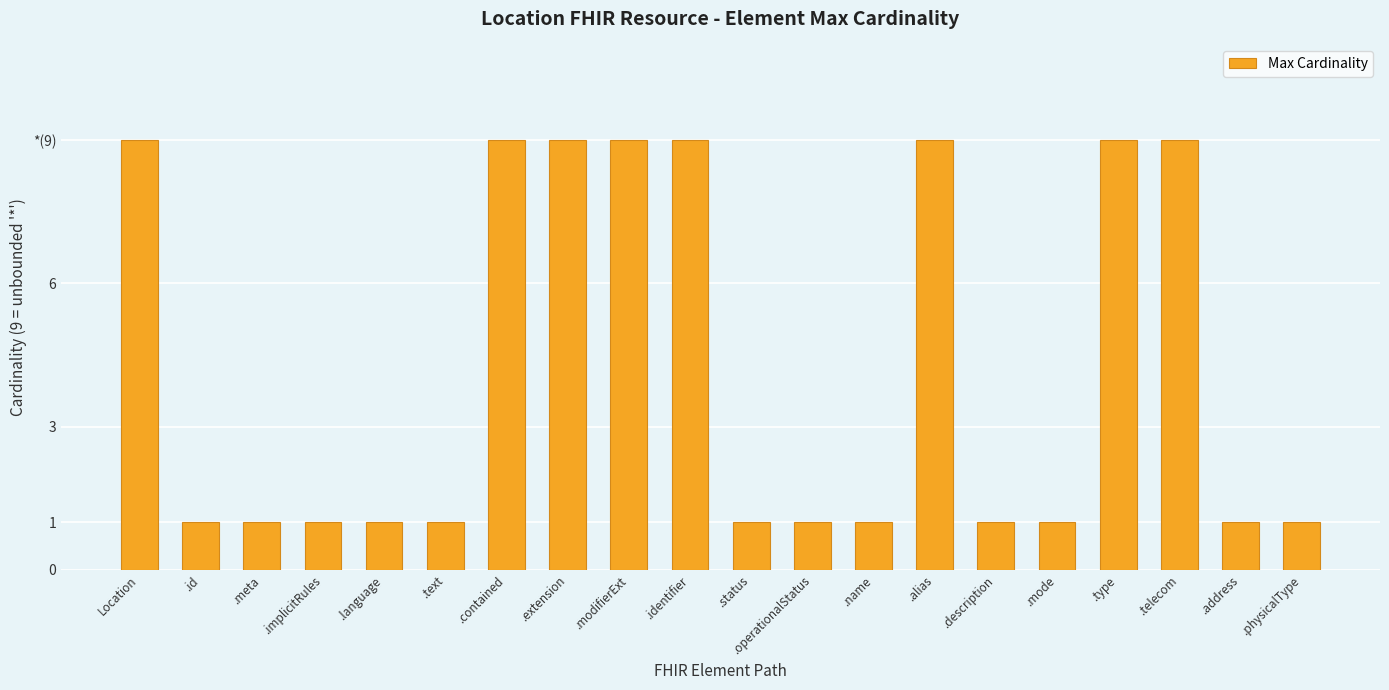

Reading left to right, transcribe all the data shown in this chart.

9	1	1	1	1	1	9	9	9	9	1	1	1	9	1	1	9	9	1	1